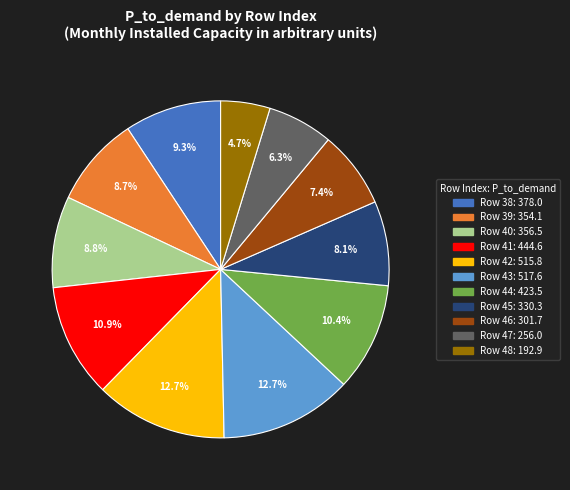

Is there any slice that represents more than half of the pie?

No